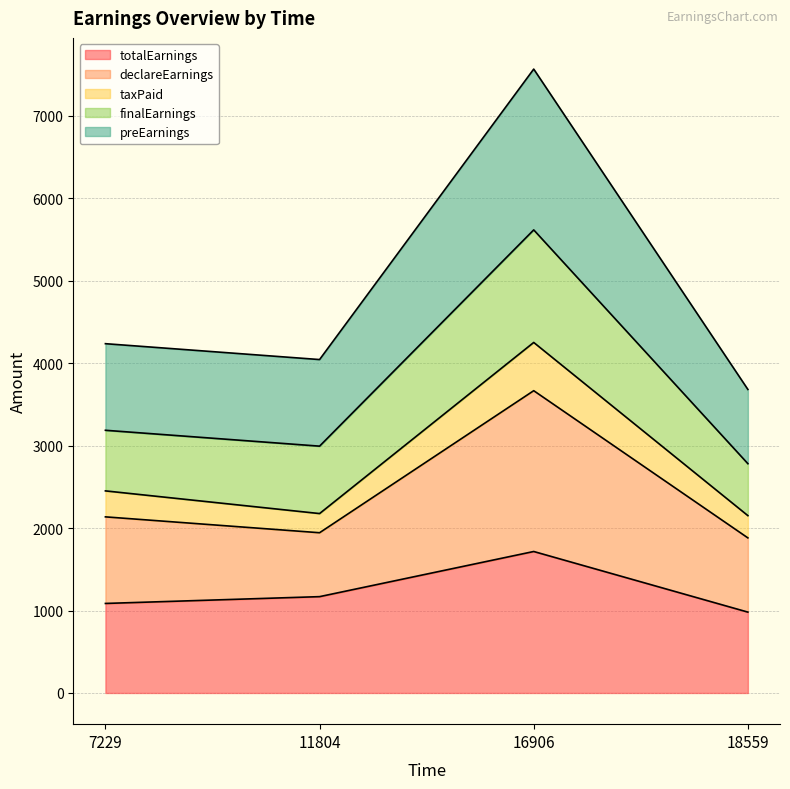

How many data points in totalEarnings are above 1168?

2